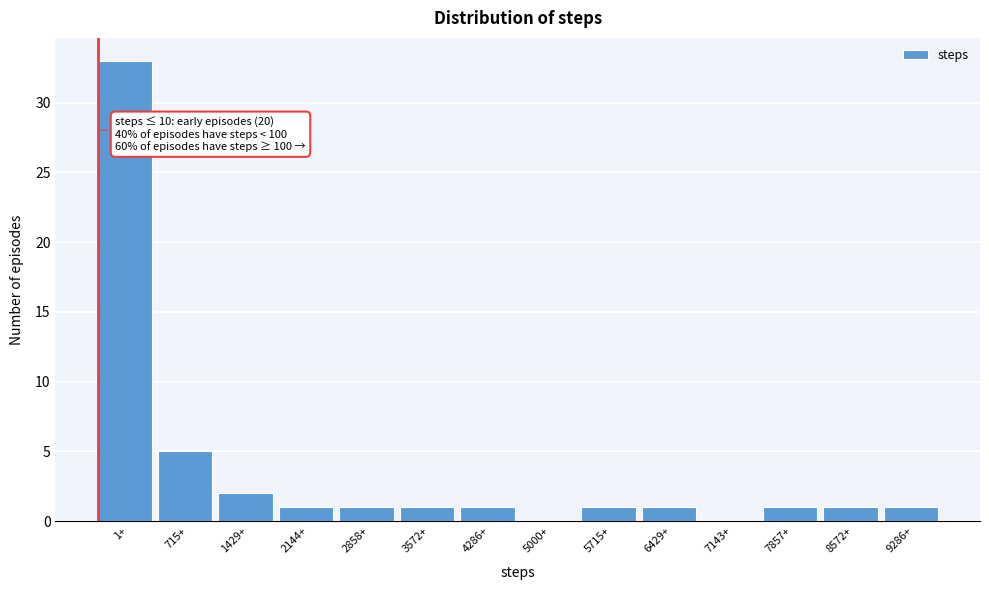

What is the sum of all values?

49